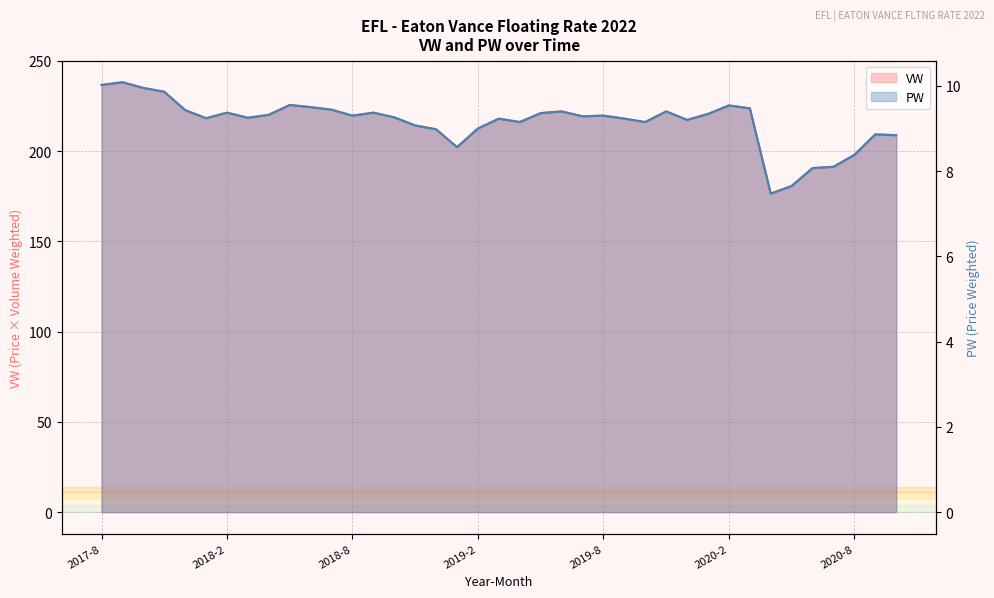

True or false: VW and PW cross at least once.

False